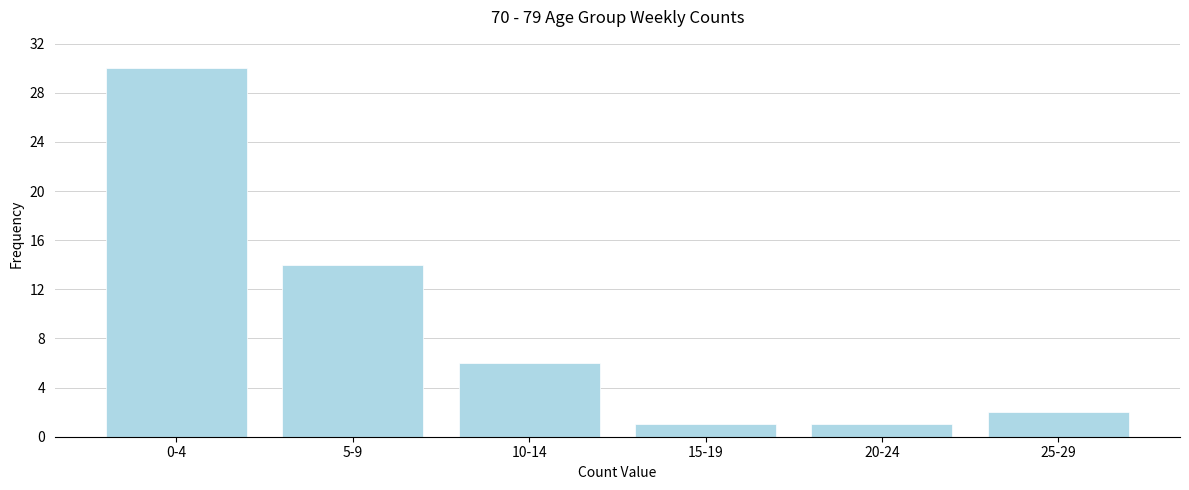

Reading right to left, extract all data points from this chart.

25-29=2	20-24=1	15-19=1	10-14=6	5-9=14	0-4=30